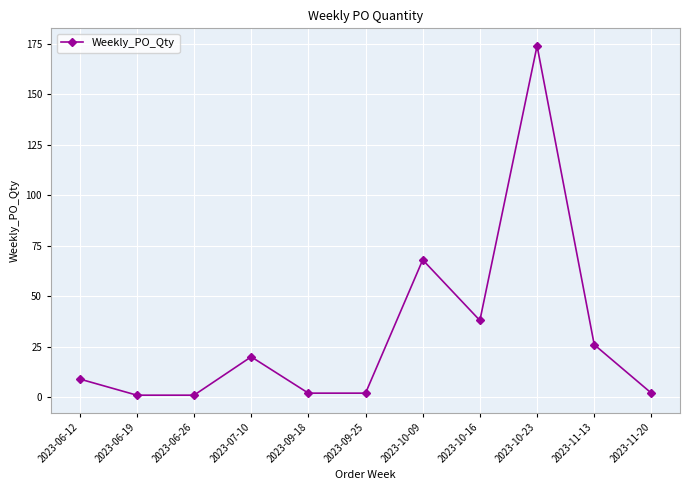

Reading left to right, extract all data points from this chart.

9	1	1	20	2	2	68	38	174	26	2